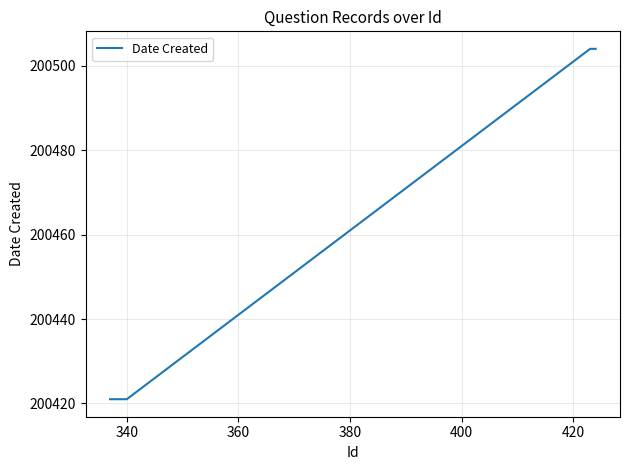

What is the smallest value displayed?

200421